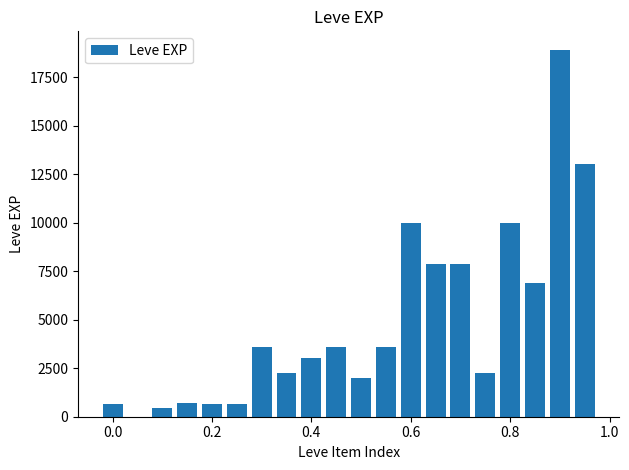

What is the maximum value shown in the chart?

18910